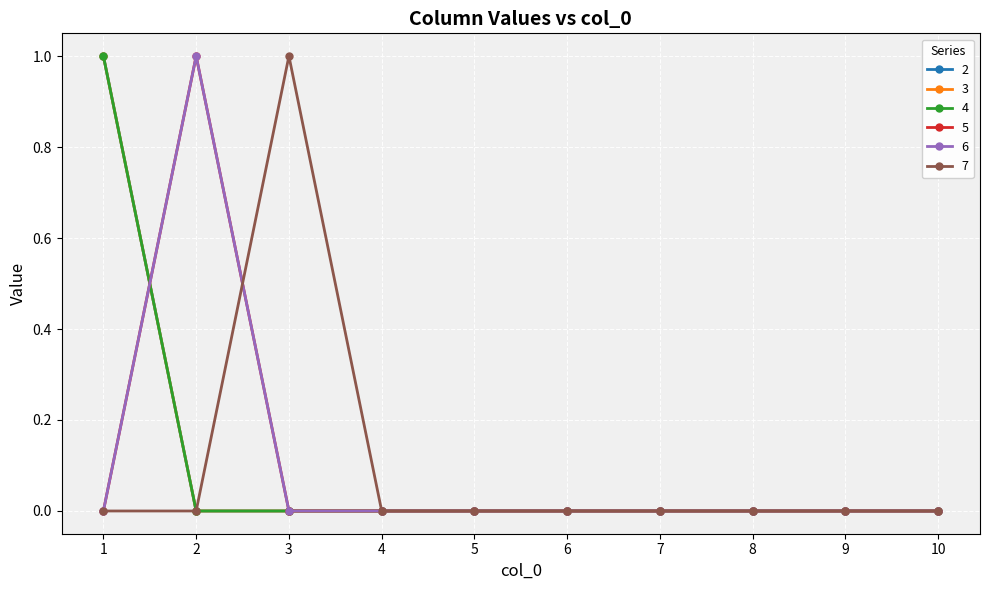

Is this an area chart (filled region under the line)?

No